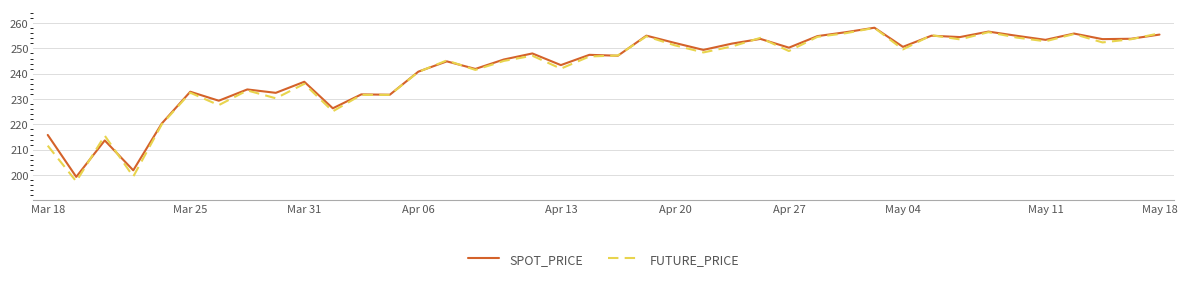

Does the chart display data point markers on the line(s)?

No